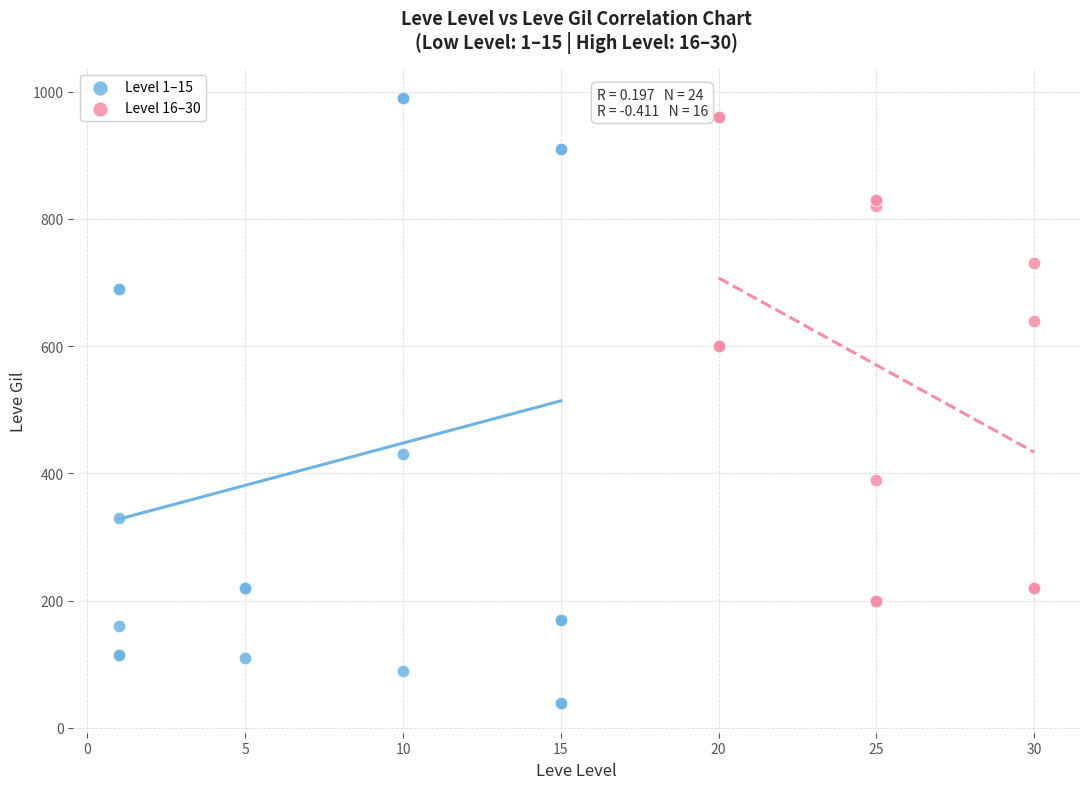

Which series has the widest spread of Y values?

Level 1–15